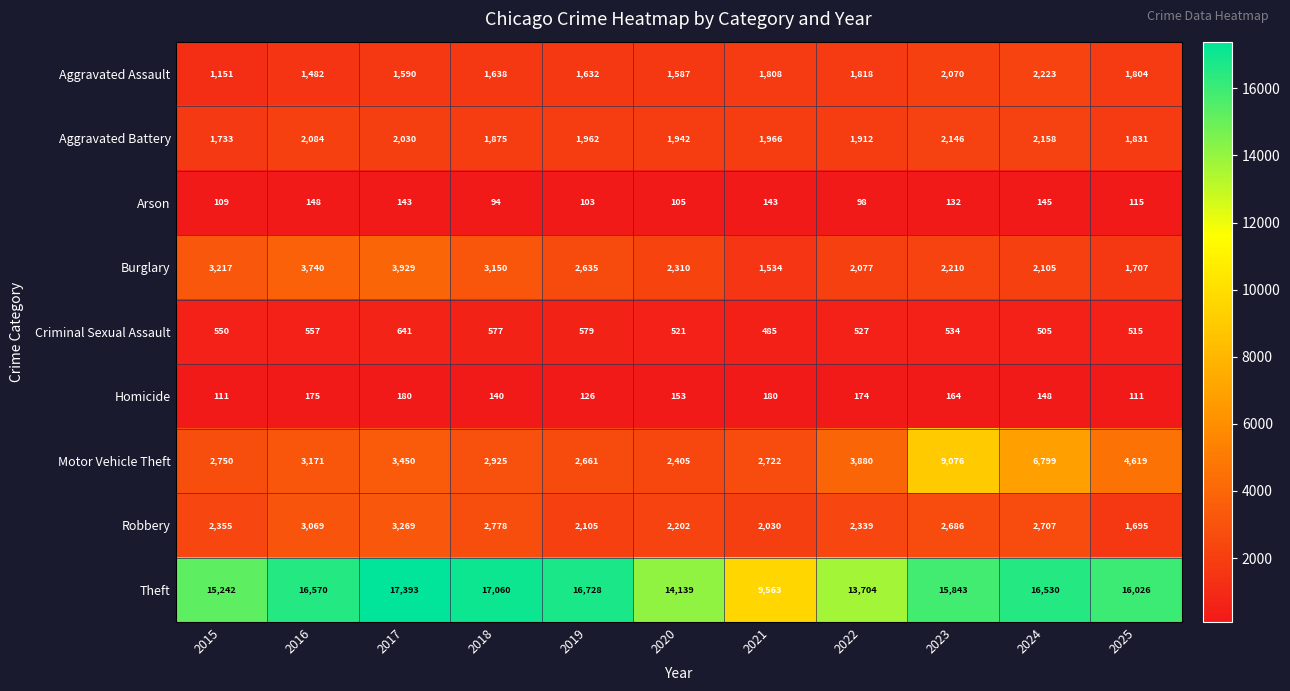

Is it true that Motor Vehicle Theft equals 2722 at 2021?

True